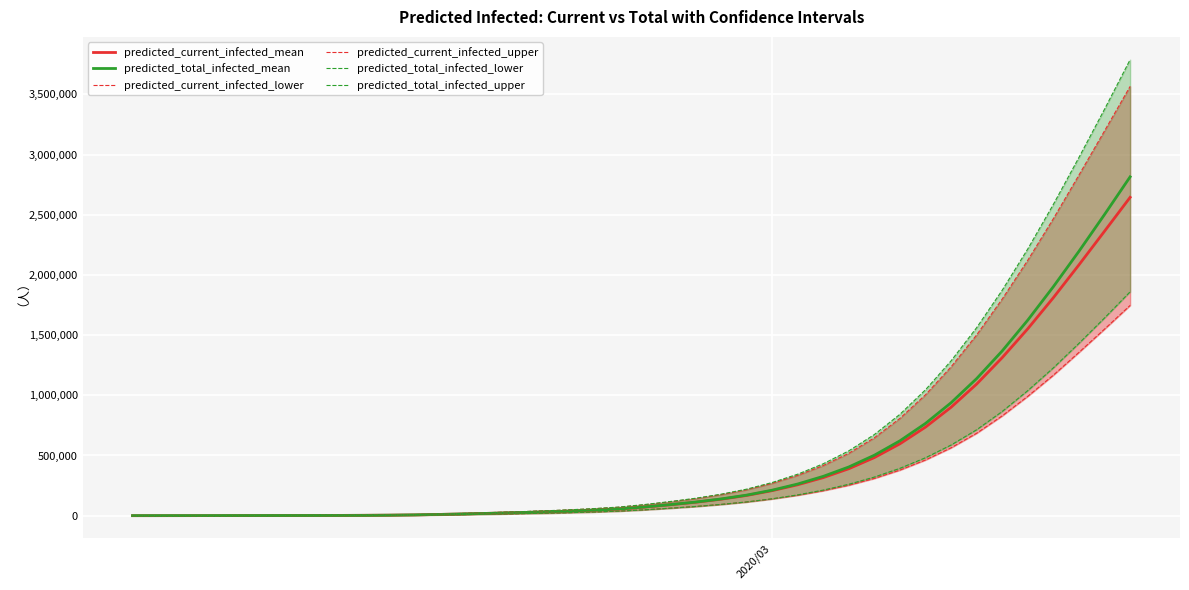

True or false: predicted_total_infected_mean and predicted_total_infected_upper intersect in this chart.

False